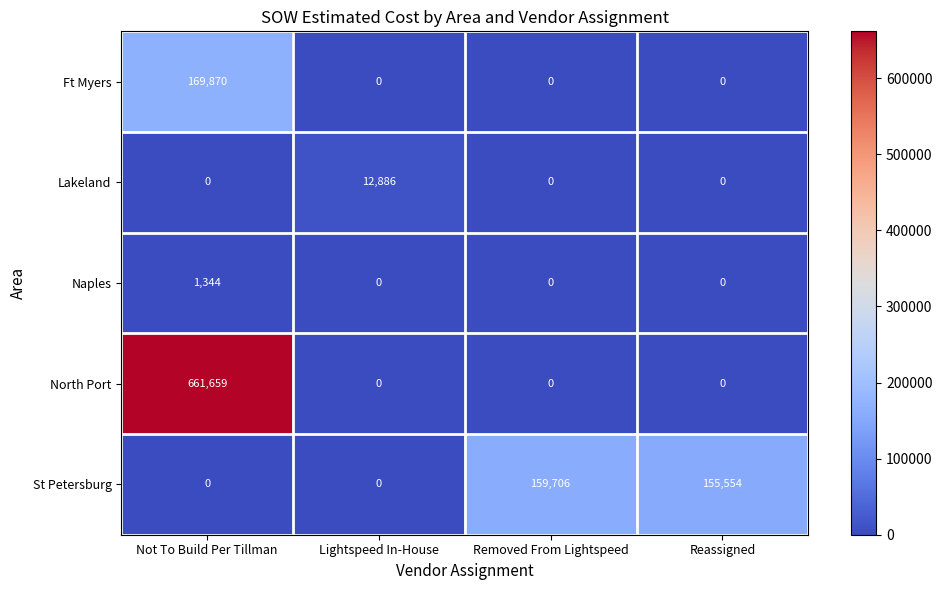

Is it true that Lakeland equals 0 at Removed From Lightspeed?

True